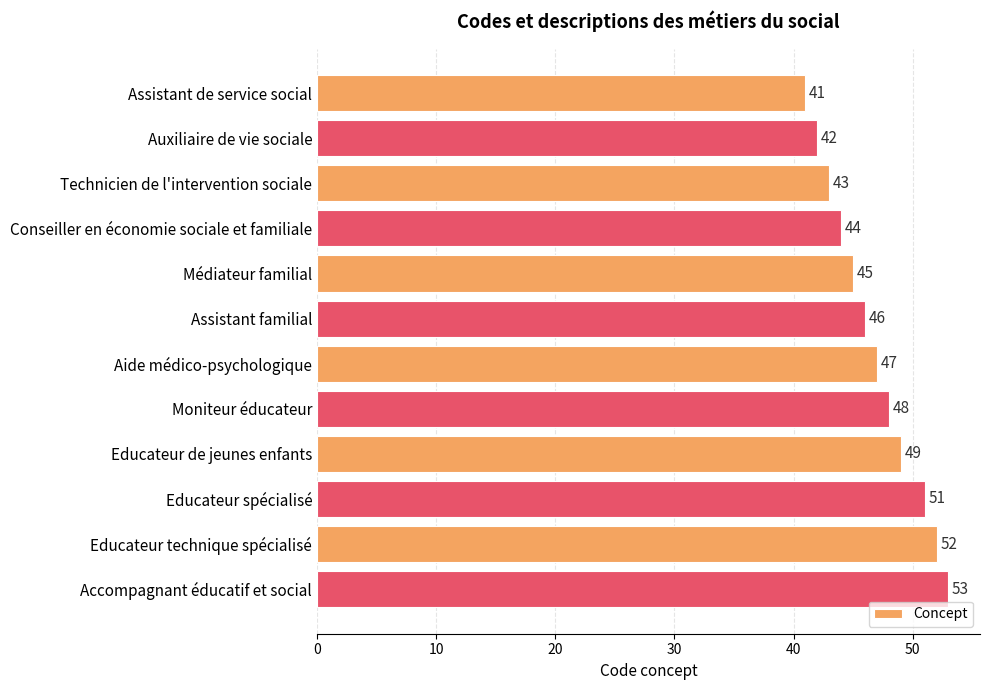

What is the difference between the values at Moniteur éducateur and Educateur spécialisé?

3